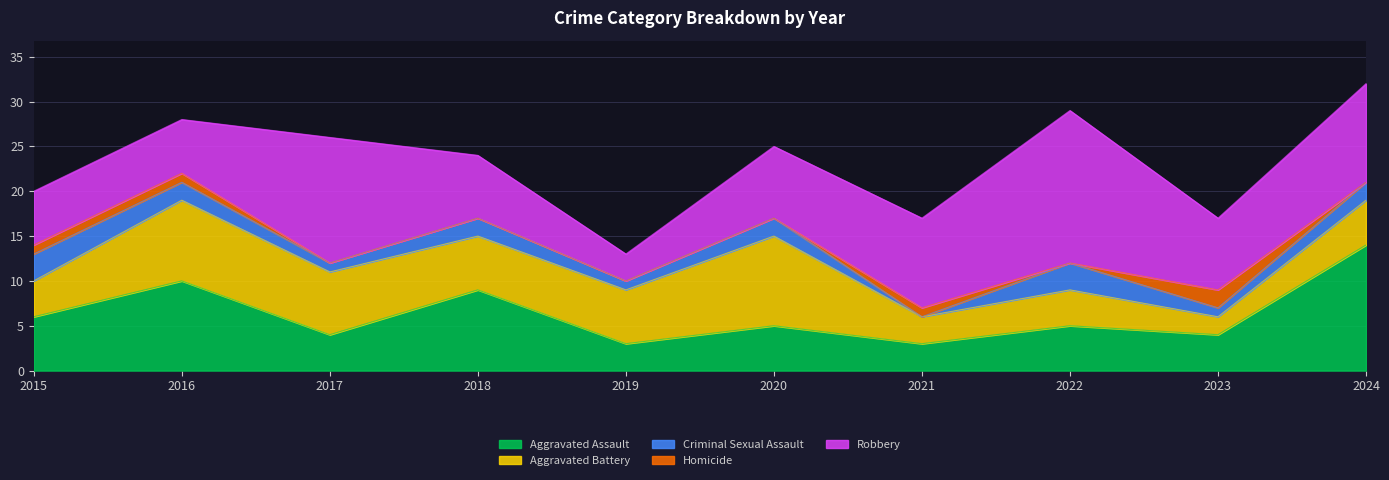

Which has a higher value, 2015 or 2023?

2015